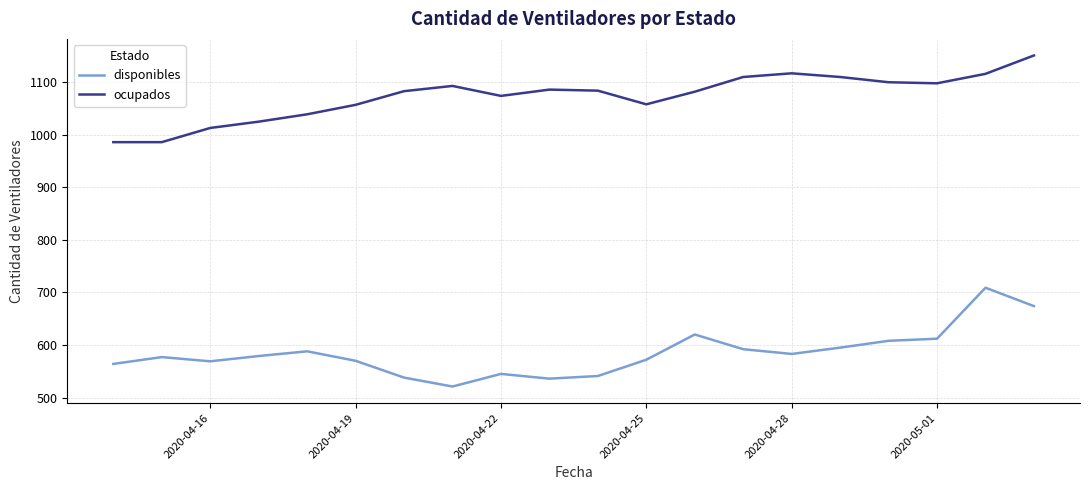

List the series in order of their overall mean, lowest first.

disponibles, ocupados